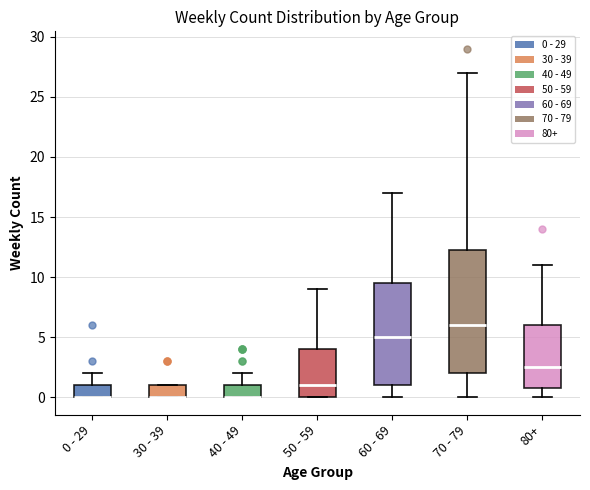

Where is the upper edge of the box for 60 - 69 on the y-axis? The values are not printed on the chart, so give them approximately, as read against the axis.

9.5